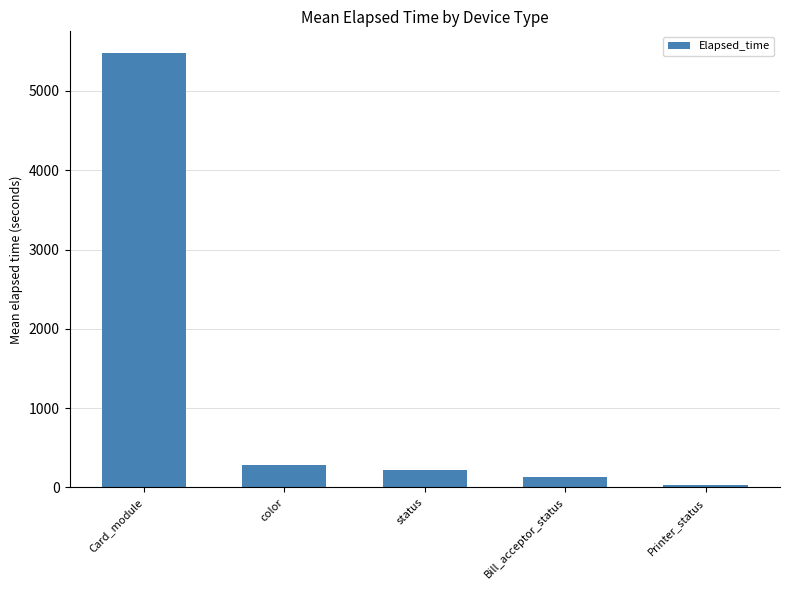

Rank the categories by value from lowest to highest.

Printer_status, Bill_acceptor_status, status, color, Card_module